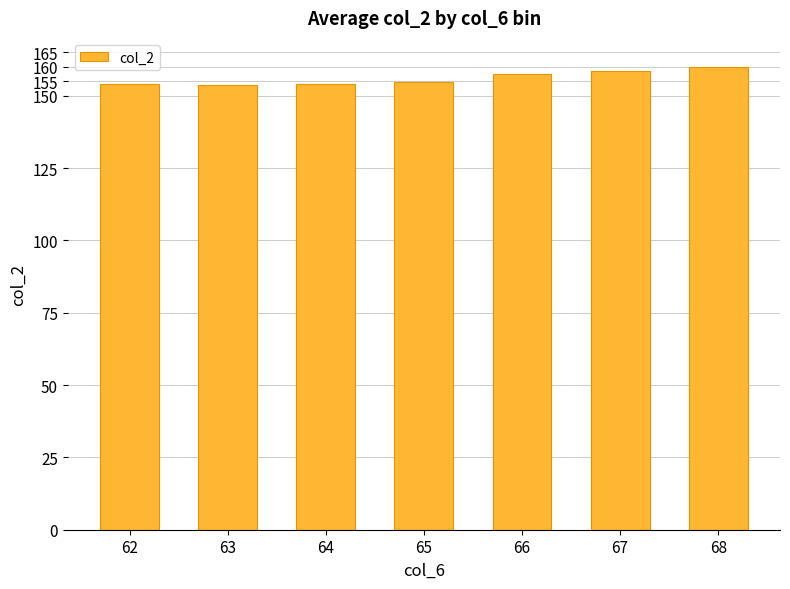

Approximately how many times larger is the value at 64 compared to 68?

1.0